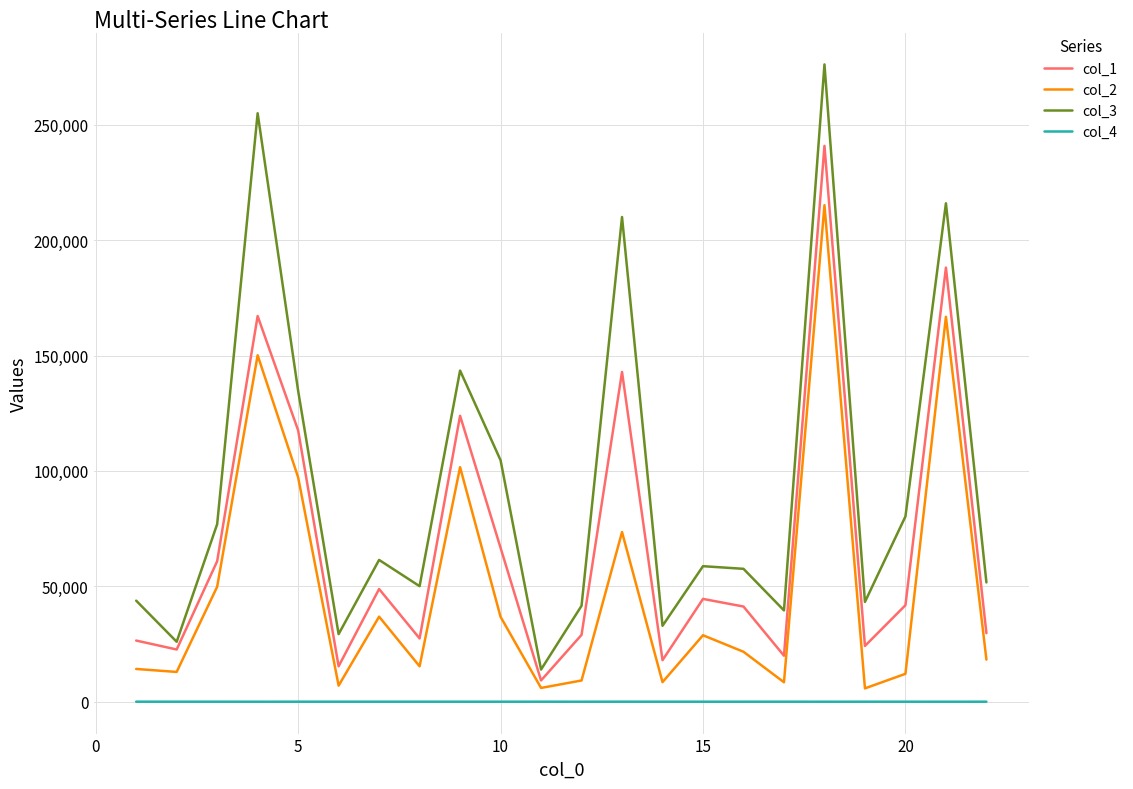

Which series has the widest spread of values?

col_3